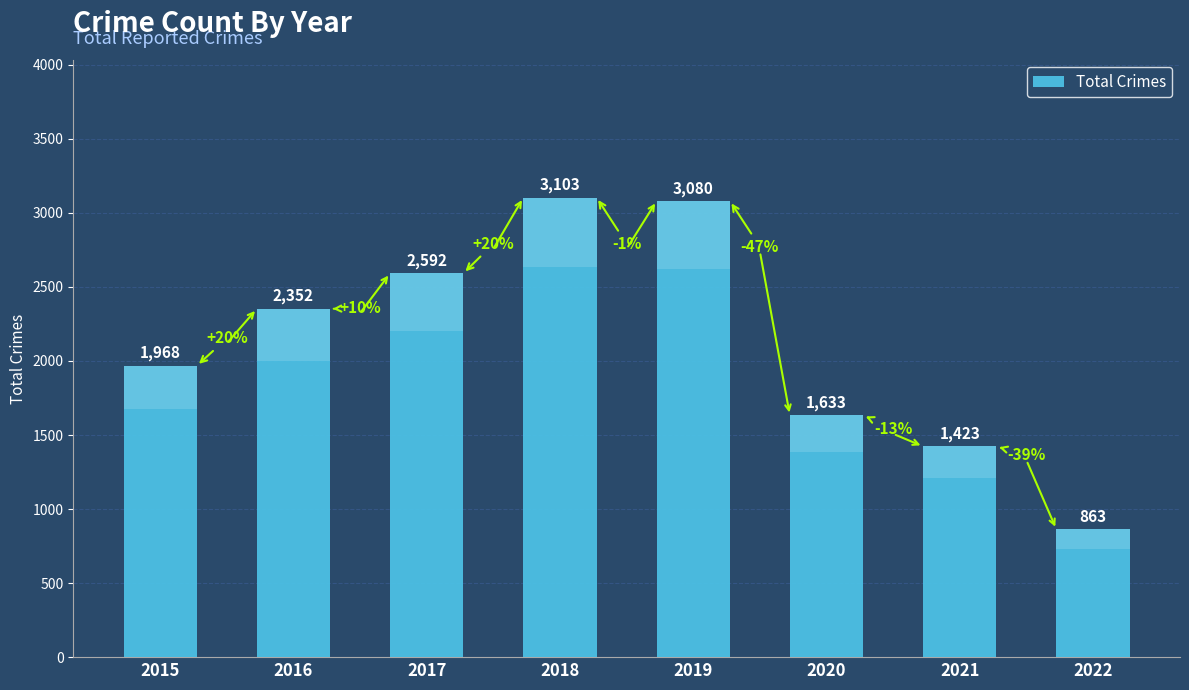

Does the chart contain stacked bars?

No